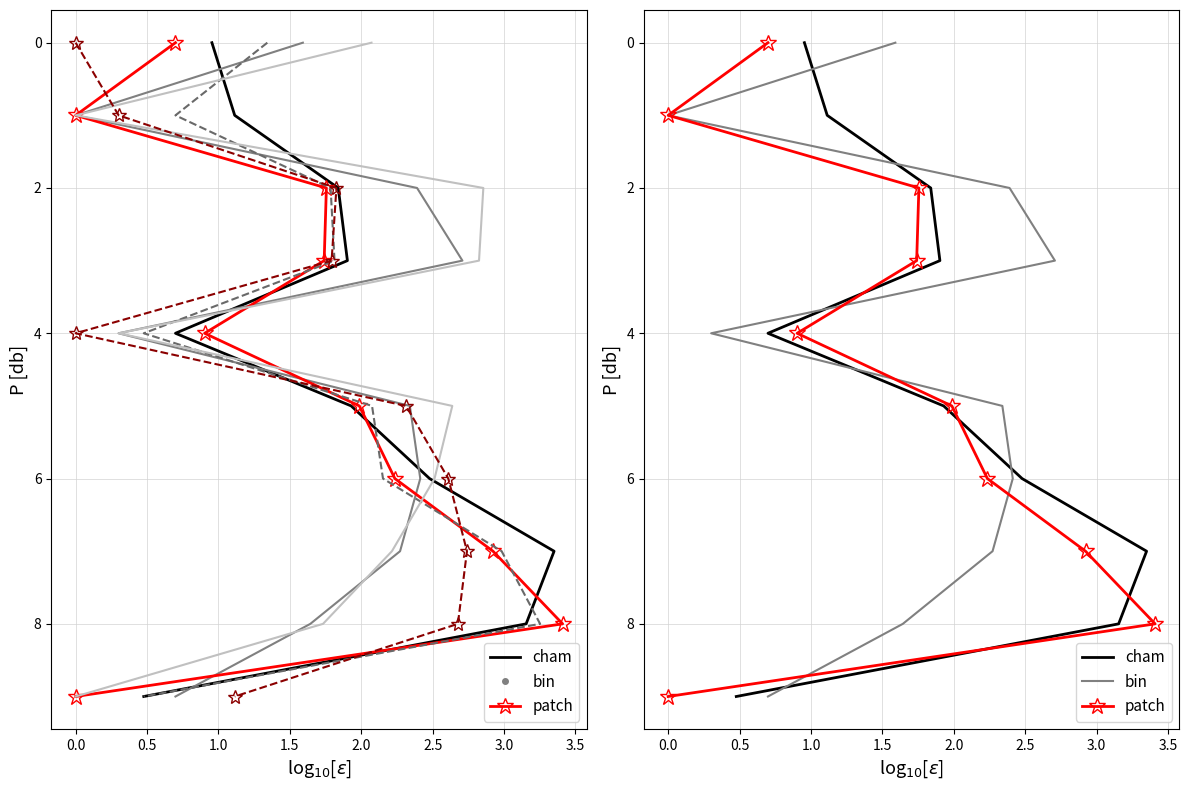

How many data points in bin are above 5?

4